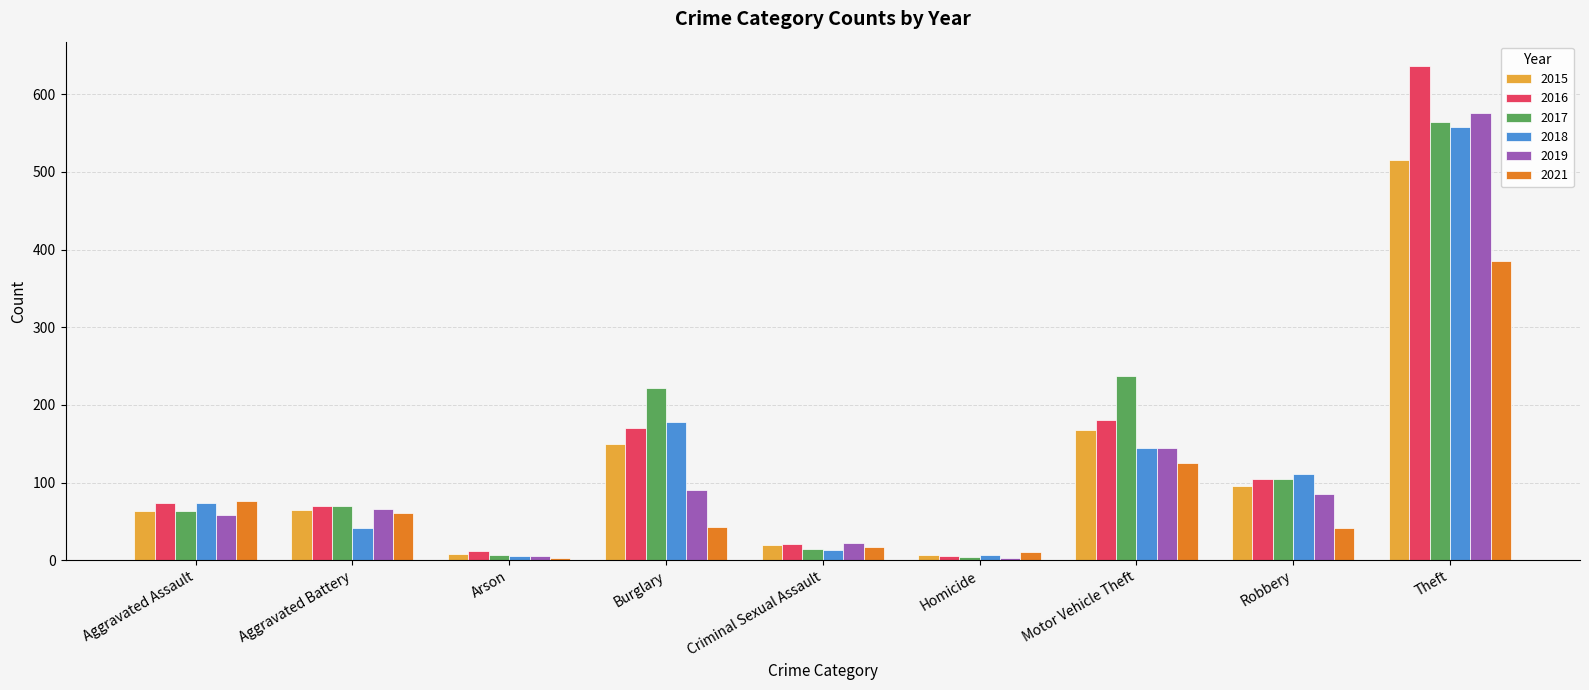

At which label is 2017 closest to 284?

Motor Vehicle Theft